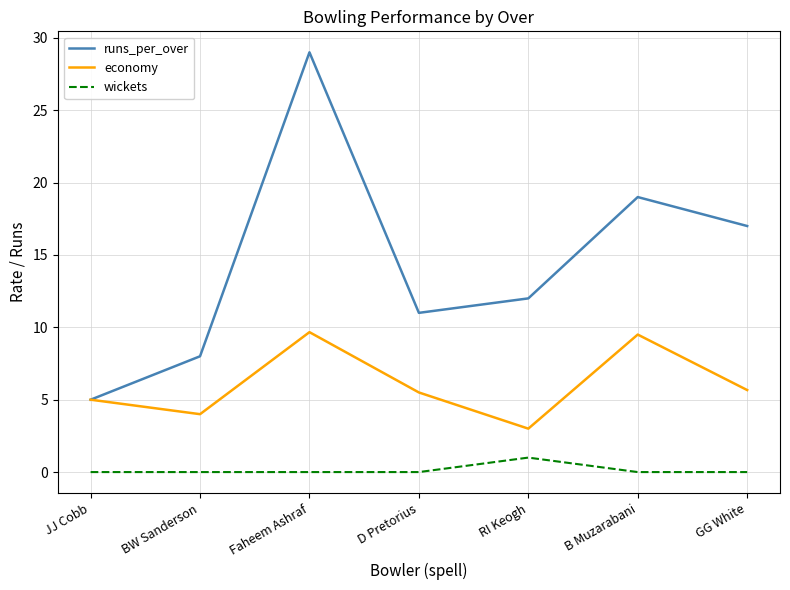

Rank the series at B Muzarabani from highest to lowest value.

runs_per_over, economy, wickets